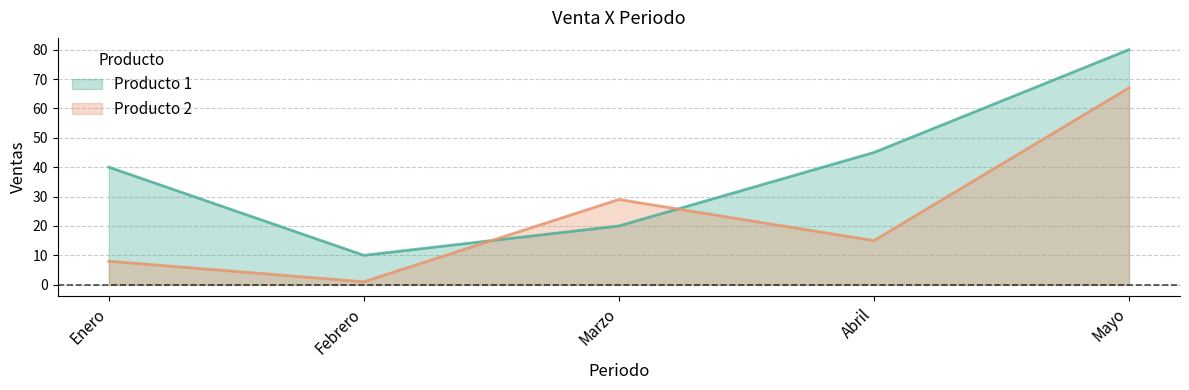

The value of Producto 1 at Mayo is 80. True or false?

True